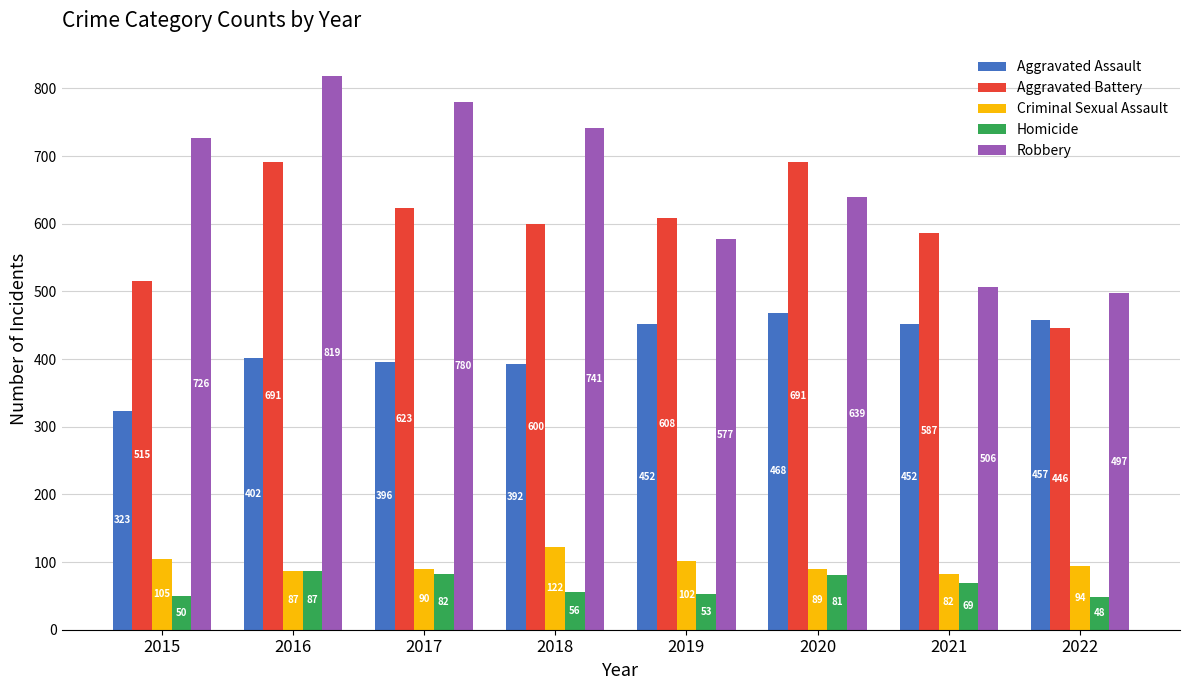

At which category does the chart reach its minimum across all series?

2022